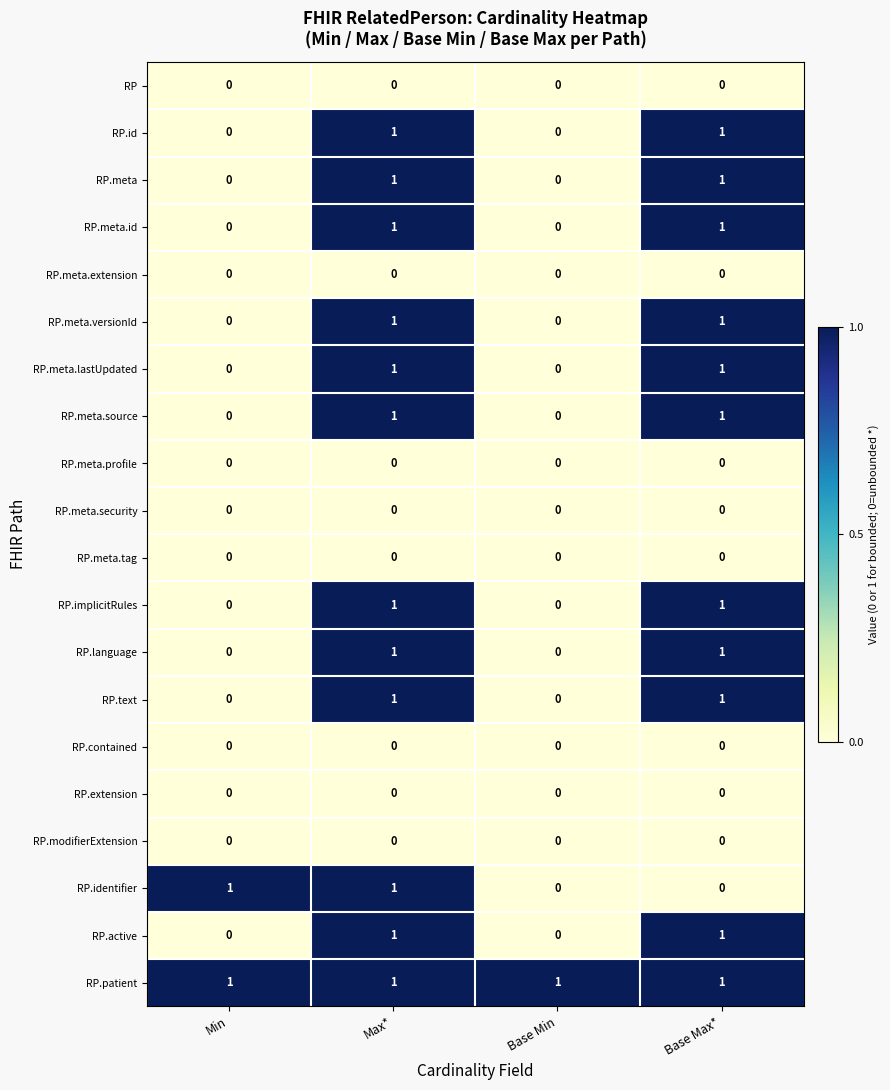

What is the total value across all series at Base Max*?

11